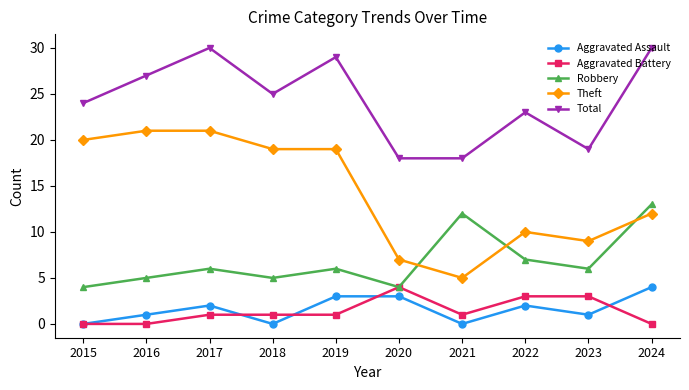

Where is the first local minimum for Robbery?

2018